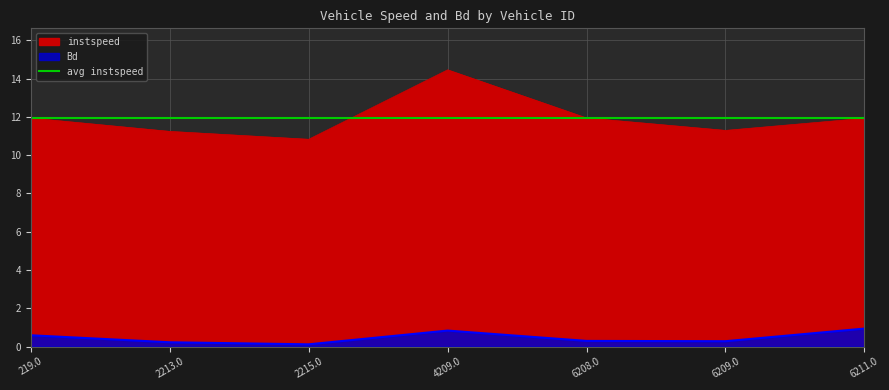

What is the value of the Bd point at the 6th from the left?

0.3